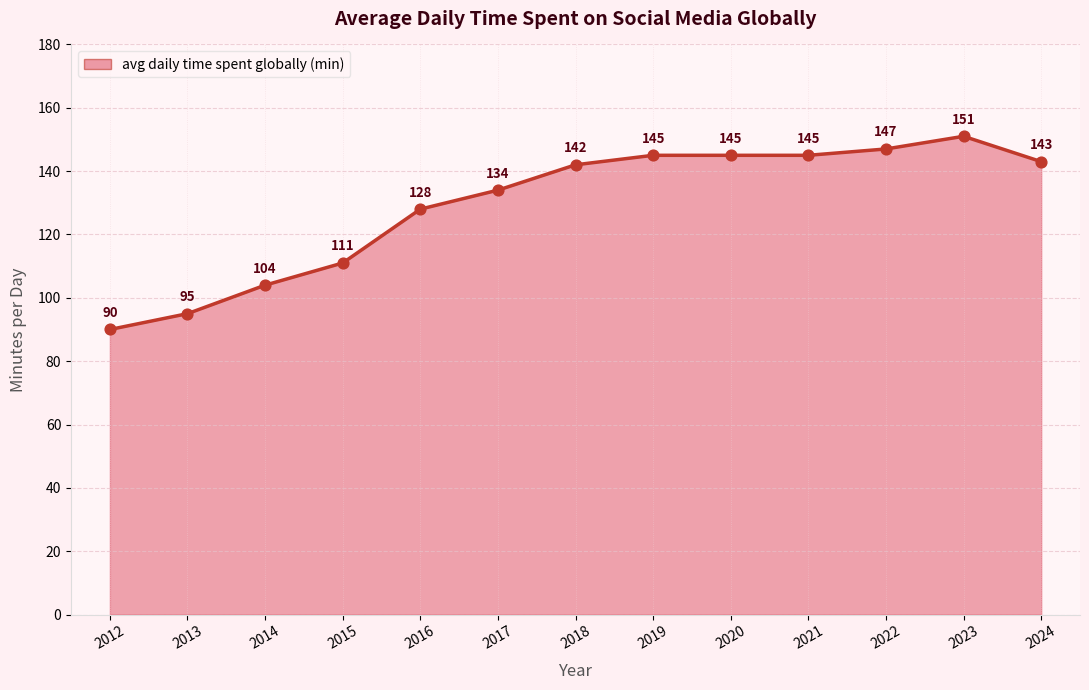

What is the change in value from 2015 to 2016?

+17